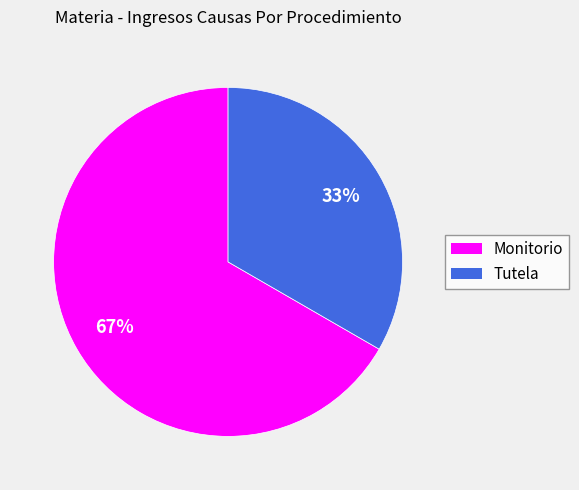

Does Tutela account for over 50% of the chart?

No